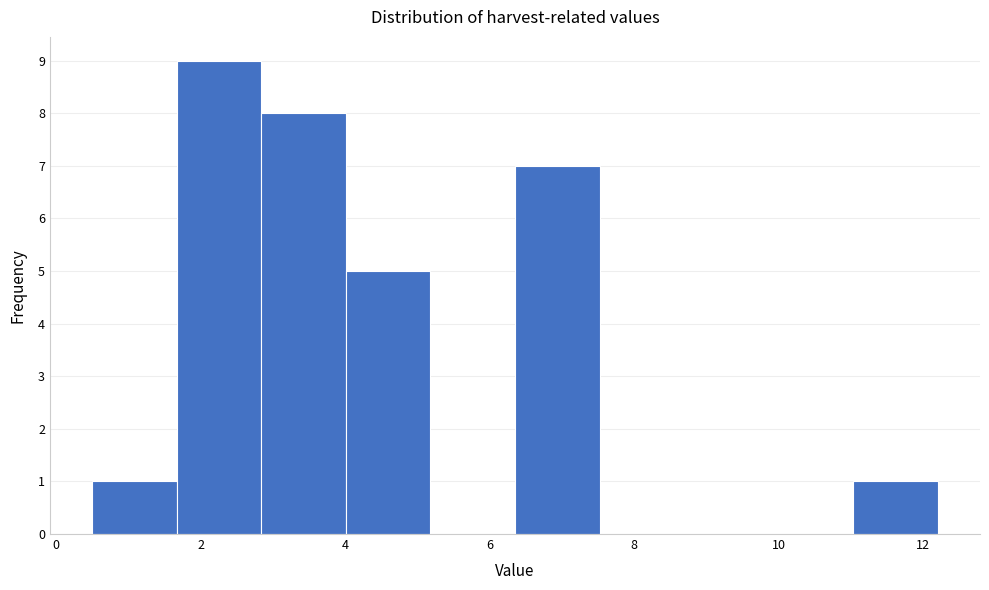

Reading left to right, transcribe this chart: for each bar, give the range it covers on the x-axis and its height. Neither the bar edges nor the heights are printed on the chart, so give them approximately, as read against the axes.

0.6 to 1.6: 1
1.6 to 2.8: 9
2.8 to 4.0: 8
4.0 to 5.2: 5
5.2 to 6.4: 0
6.4 to 7.6: 7
7.6 to 8.6: 0
8.6 to 9.8: 0
9.8 to 11.0: 0
11.0 to 12.2: 1